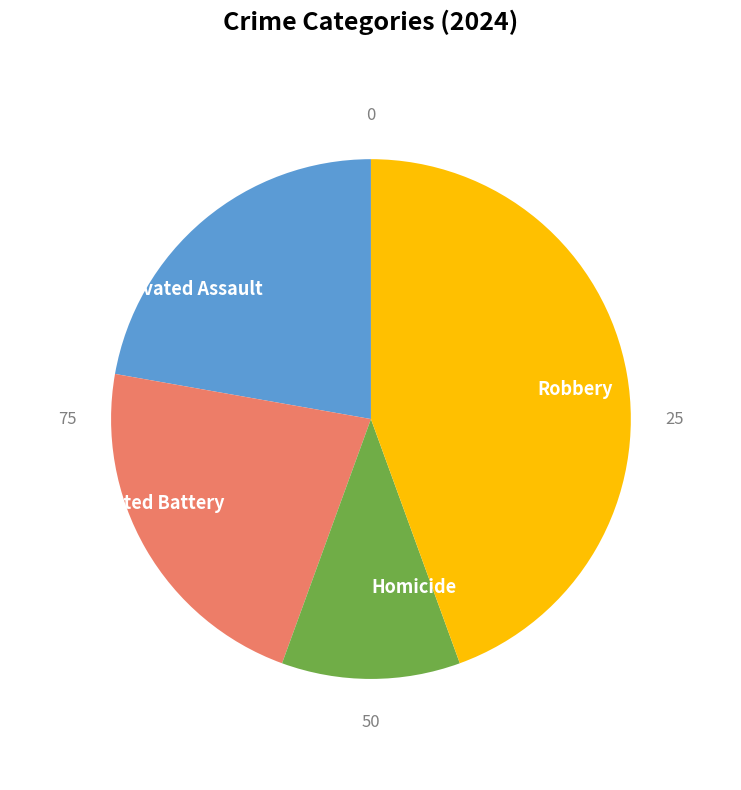

How many slices are in this pie chart?

4